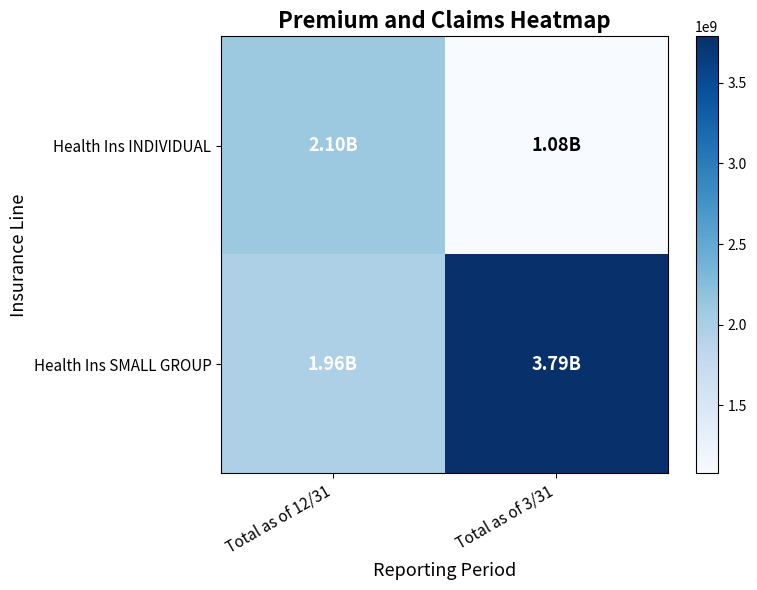

At which category is the sum across all series the highest?

Total as of 3/31